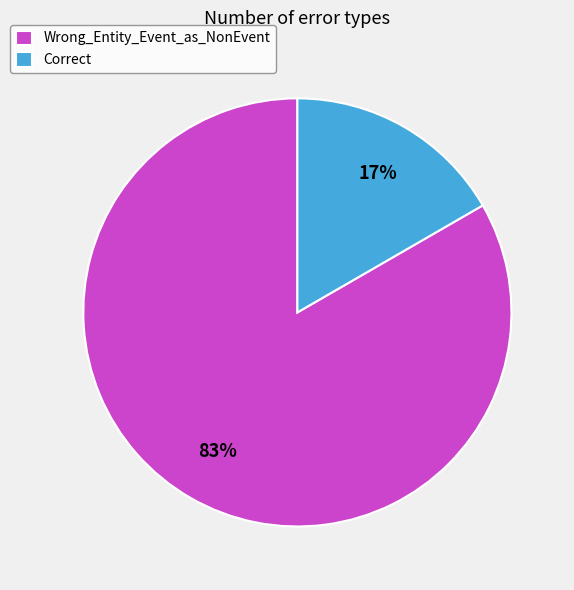

Which slice represents more than half of the pie?

Wrong_Entity_Event_as_NonEvent